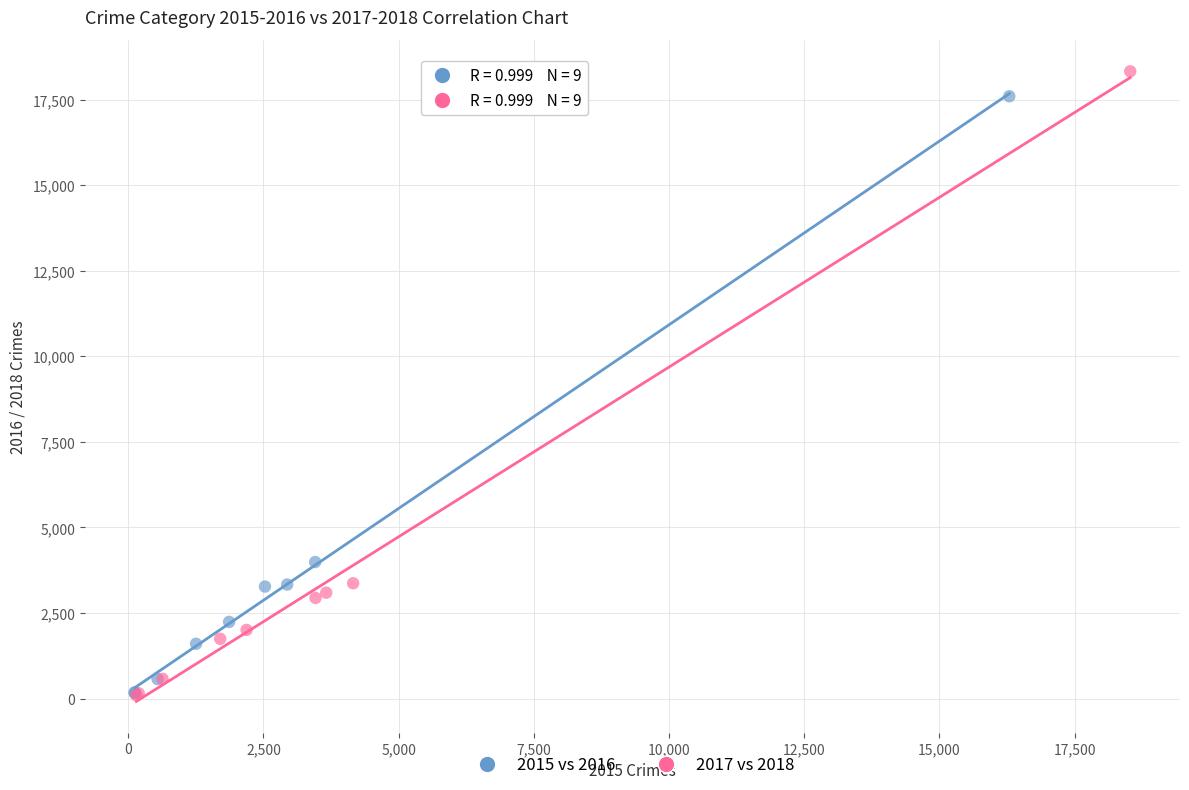

Which series has the largest Y range (max minus min)?

2017 vs 2018